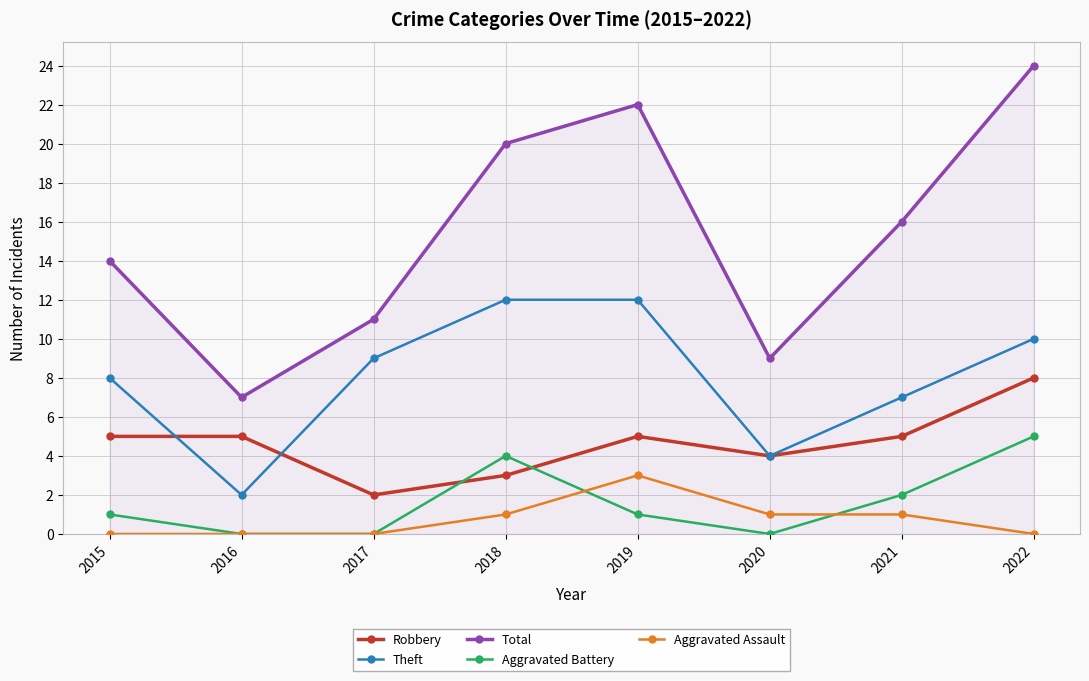

What is the value of the Aggravated Battery point at the 7th from the left?

2